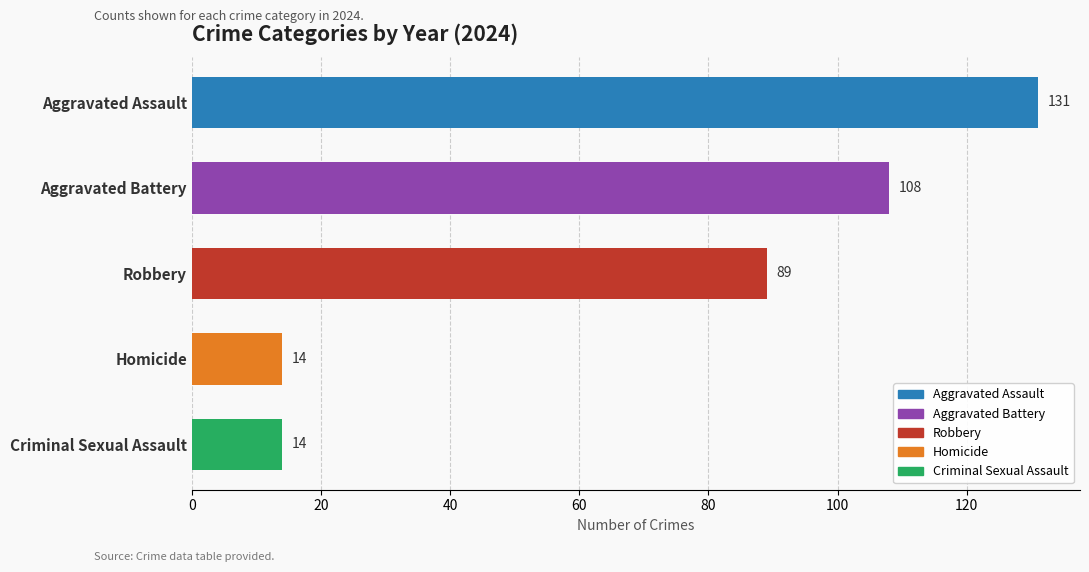

Does the chart contain any negative values?

No